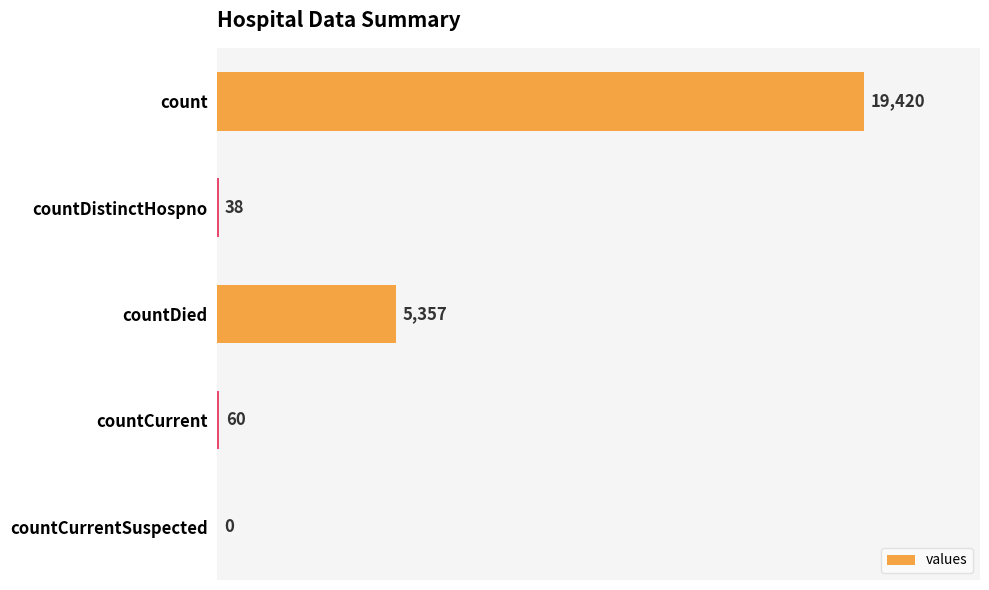

Are the bars horizontal?

Yes